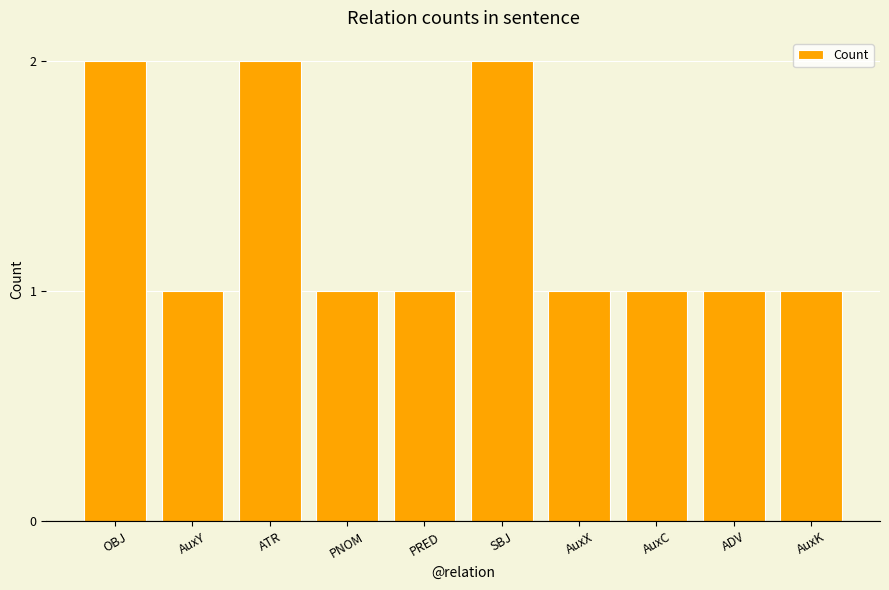

What is the ratio of the value at OBJ to the value at AuxY?

2.0